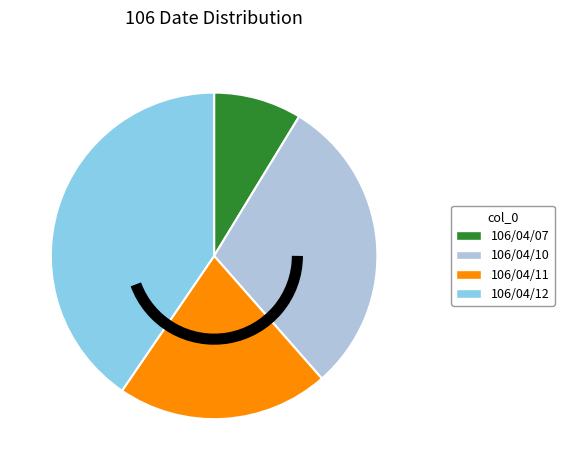

How many slices are in this pie chart?

4